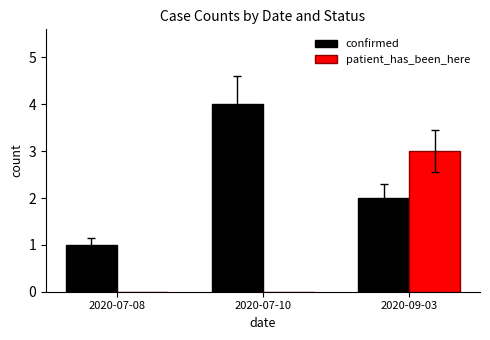

Is it true that confirmed equals 0 at 2020-09-03?

False